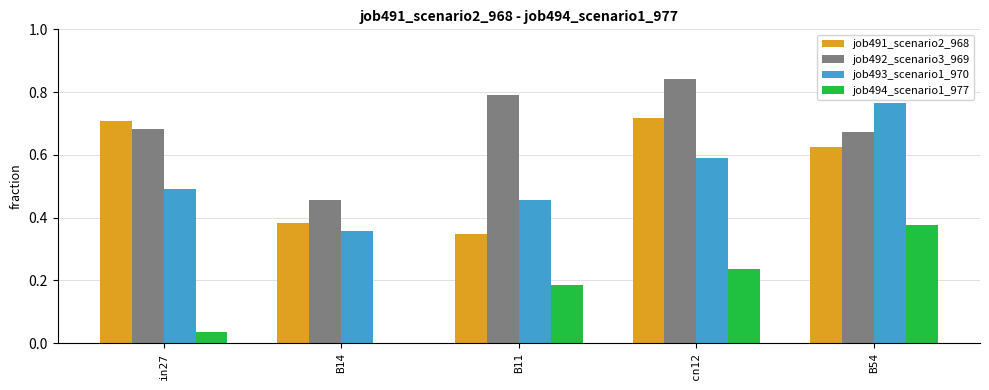

The value of job491_scenario2_968 at cn12 is 0.7. True or false?

True